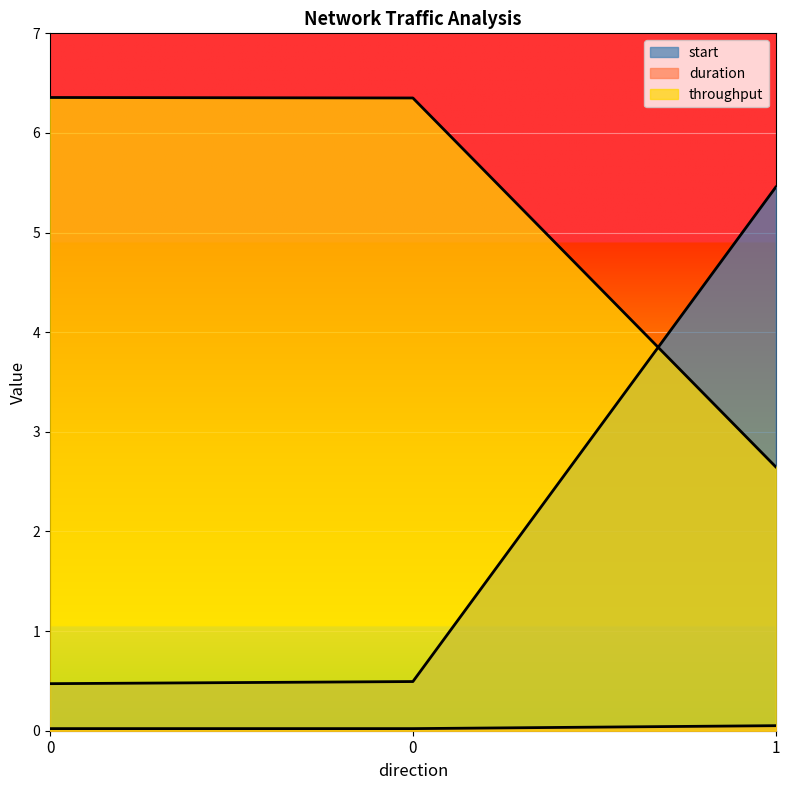

Which series has the largest range (max minus min)?

start